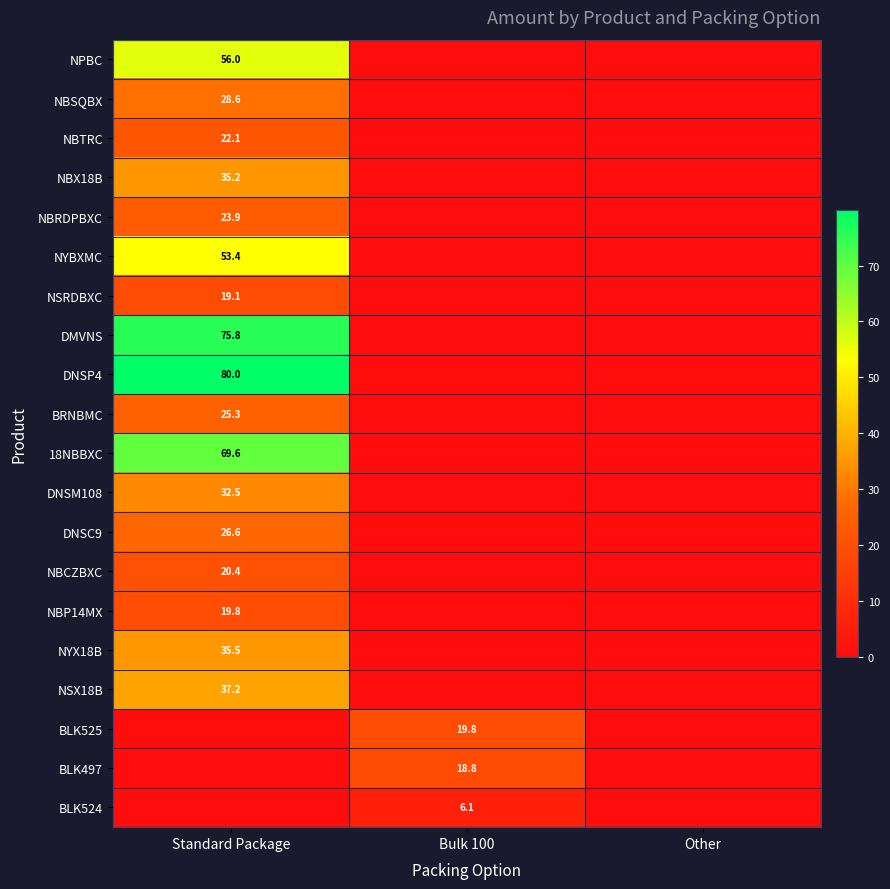

Is it true that BLK497 equals 4.9 at Bulk 100?

False